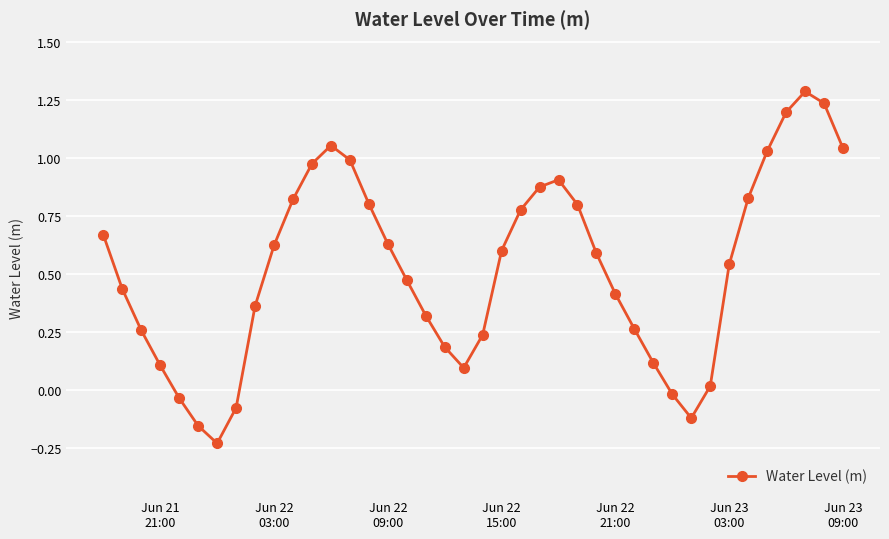

What is the greatest value displayed?

1.3